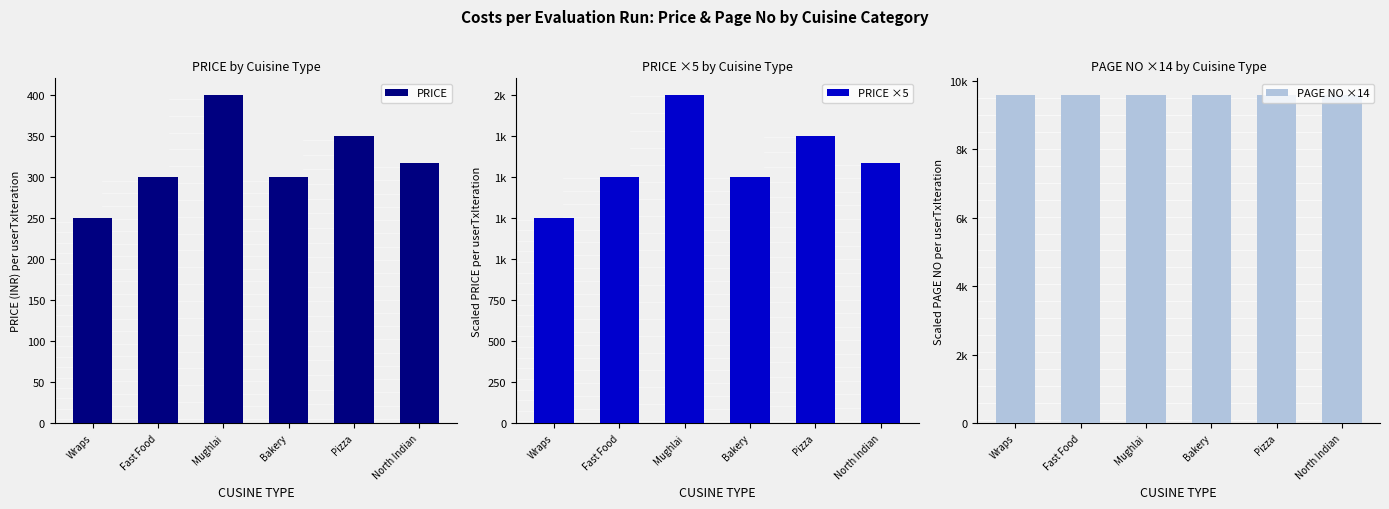

Count the PRICE values in the range 300 to 350.

4